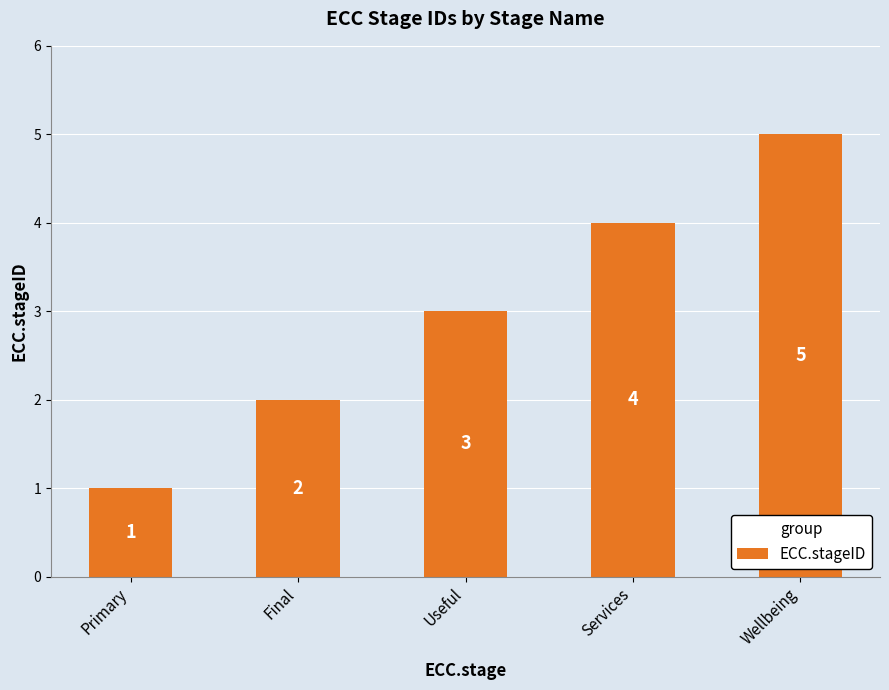

Between Wellbeing and Services, which is larger?

Wellbeing